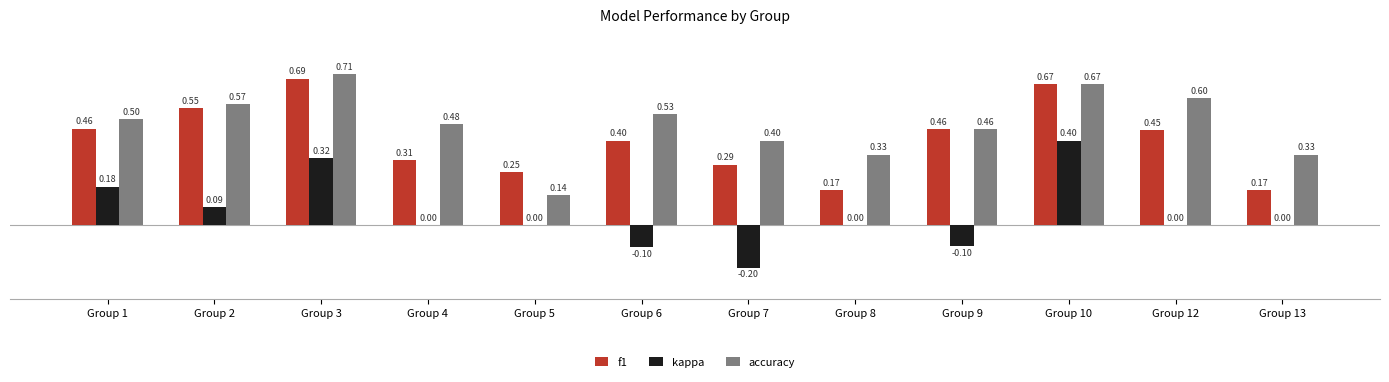

What is the sum of the f1 values at Group 6 and Group 1?

0.9